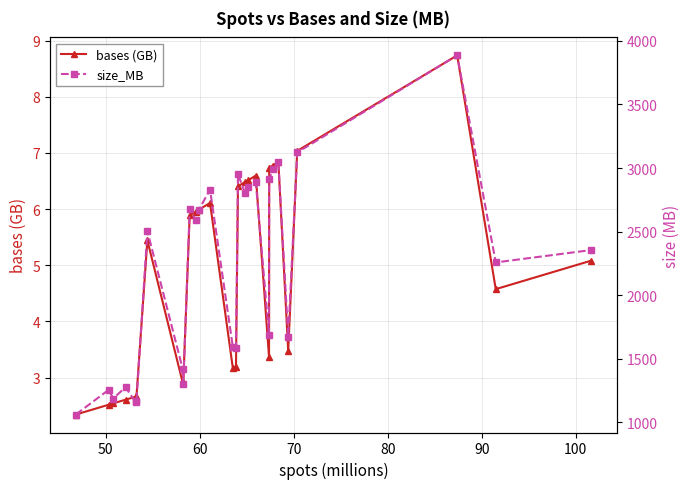

True or false: size_MB has a value of 902.8 at 27.

False